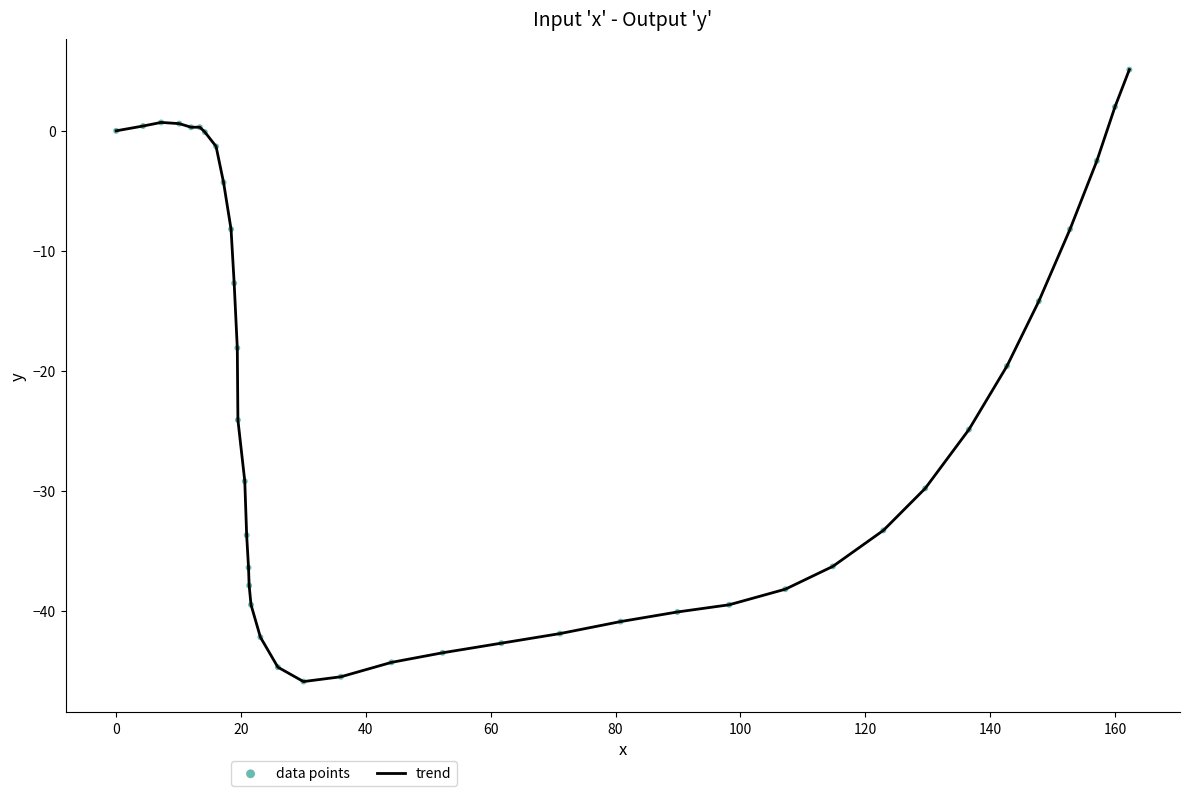

What is the maximum value shown in the chart?

5.1